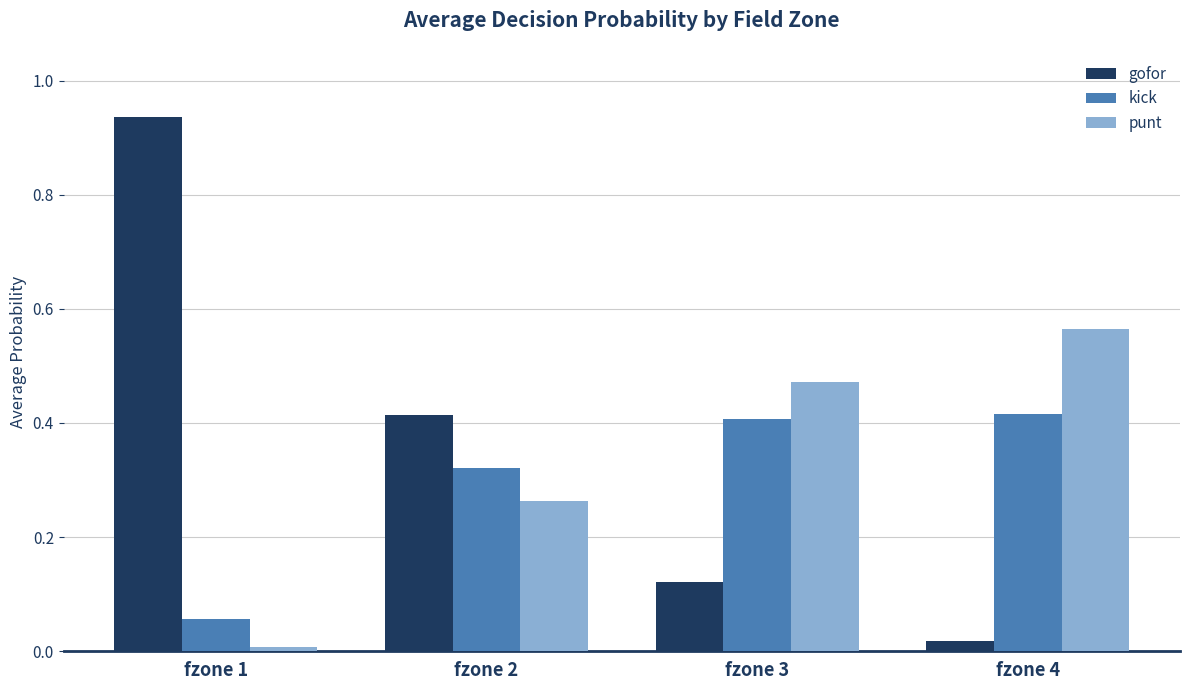

Which category has the lowest value across all series?

fzone 1